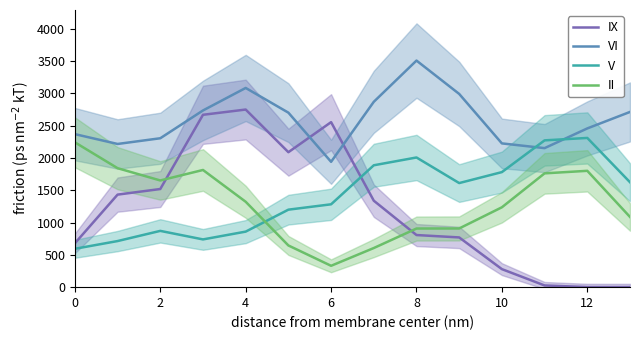

Reading left to right, what are all the values shown in this chart?

IX: 678.5	1431.8	1518.5	2666.9	2748.1	2088.1	2553.2	1337.6	806.4	769.5	278.8	26.2	1.5	1.0
VI: 2367.7	2215.5	2303.9	2733.8	3082.2	2699.9	1939.3	2867.8	3505.8	2989.7	2224.3	2151.2	2456.1	2711.2
V: 593.7	713.3	870.8	738.7	859.3	1199.0	1282.0	1885.8	2006.4	1610.5	1780.2	2271.3	2308.7	1623.5
II: 2241.1	1840.9	1650.8	1813.0	1321.3	645.2	330.5	605.4	907.0	908.1	1235.7	1760.8	1800.0	1086.2